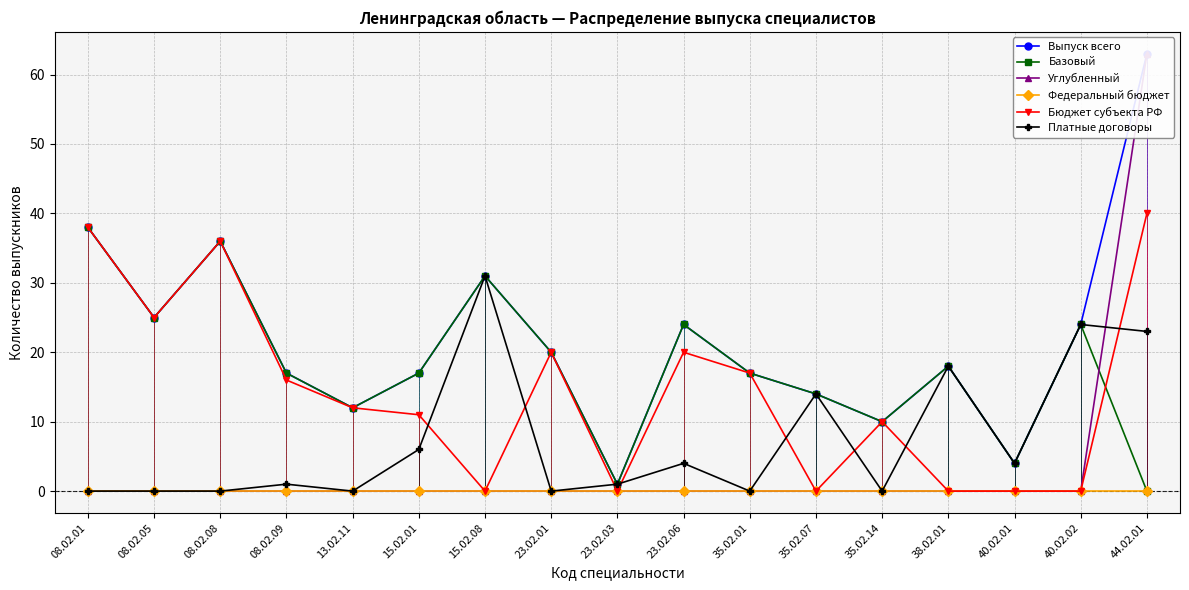

True or false: Выпуск всего and Платные договоры intersect in this chart.

False